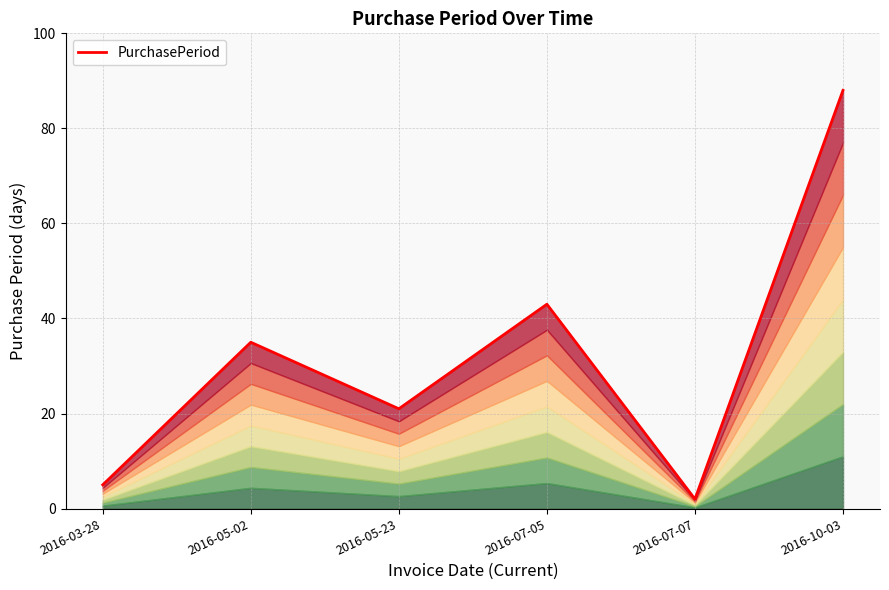

Reading left to right, what are all the values shown in this chart?

5	35	21	43	2	88